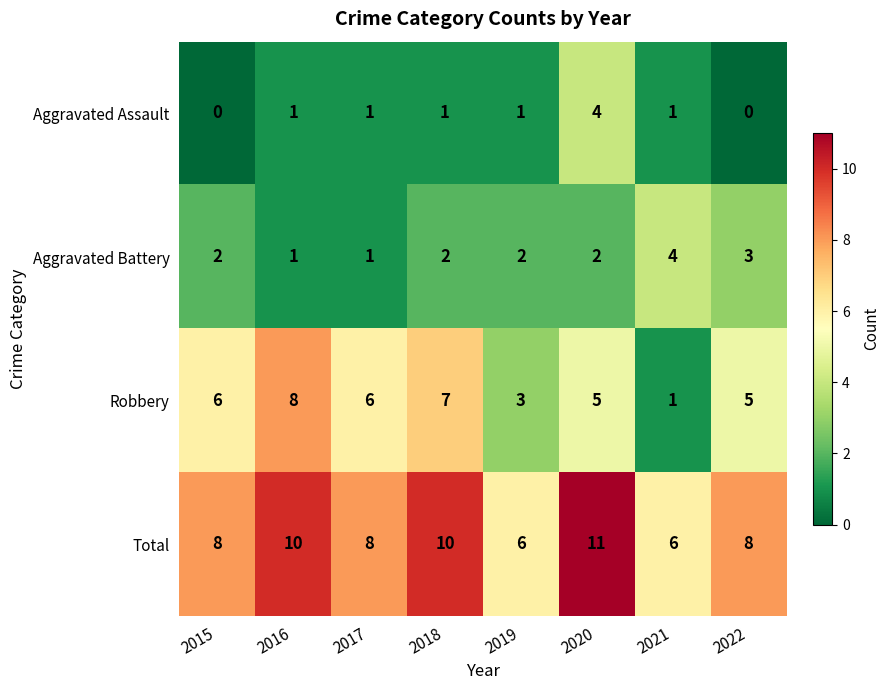

At which category is the sum across all series the highest?

2020